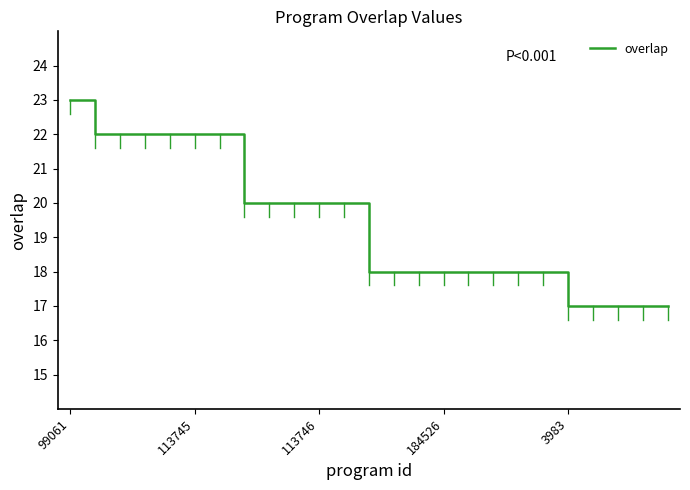

What is the sum of all values?

484